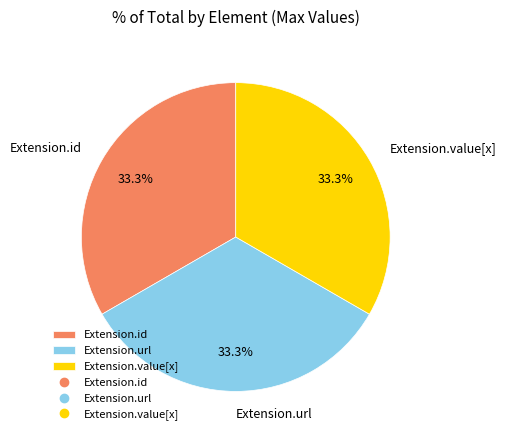

What is the ratio of the value at Extension.id to the value at Extension.url?

1.0